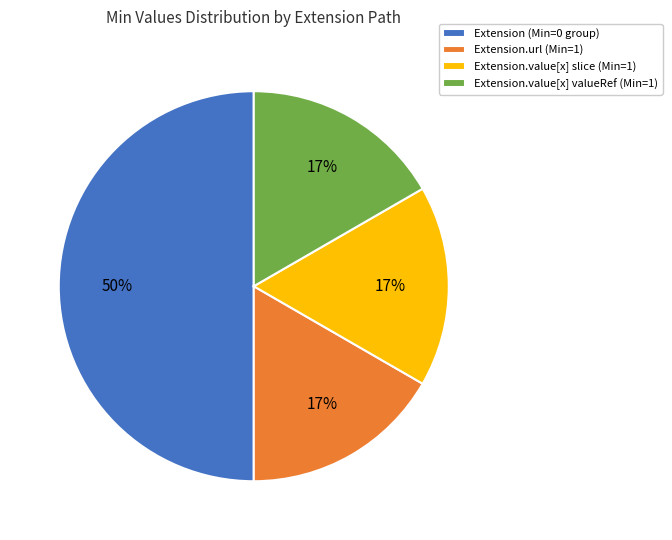

Is the sum of Extension.value[x] slice (Min=1) and Extension.url (Min=1) greater than half?

No